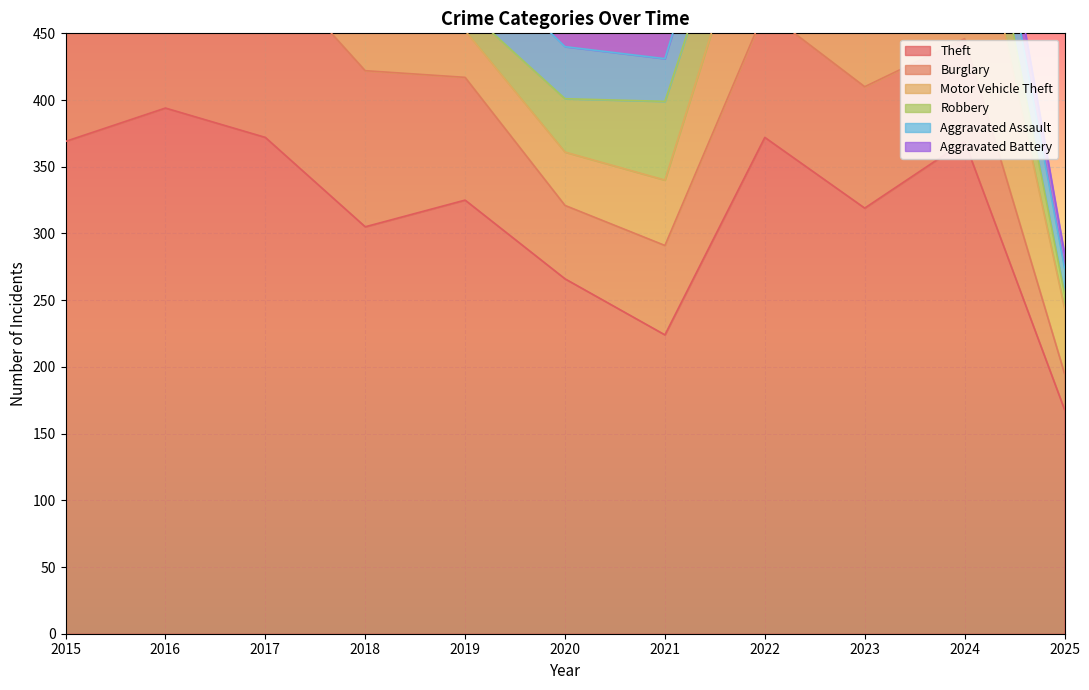

Reading left to right, list all the values displayed in this chart.

Theft: 369	394	372	305	325	266	224	372	319	369	168
Burglary: 123	113	133	117	92	55	67	95	91	77	27
Motor Vehicle Theft: 96	59	59	63	35	40	49	110	171	143	49
Robbery: 41	69	55	33	17	40	59	50	61	47	11
Aggravated Assault: 32	32	32	50	43	39	32	48	50	41	19
Aggravated Battery: 31	41	32	37	44	35	31	36	30	31	11